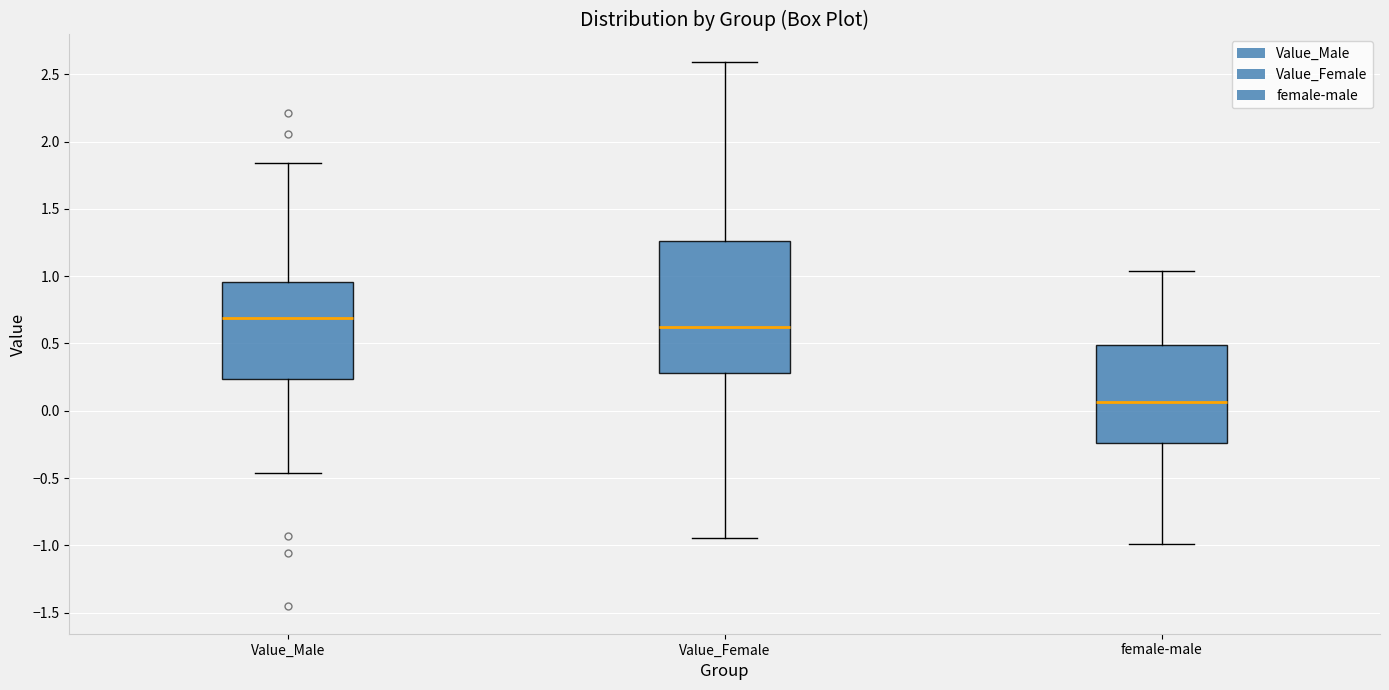

Where does the lower whisker of the box for Value_Female end on the y-axis? The values are not printed on the chart, so give them approximately, as read against the axis.

-0.95